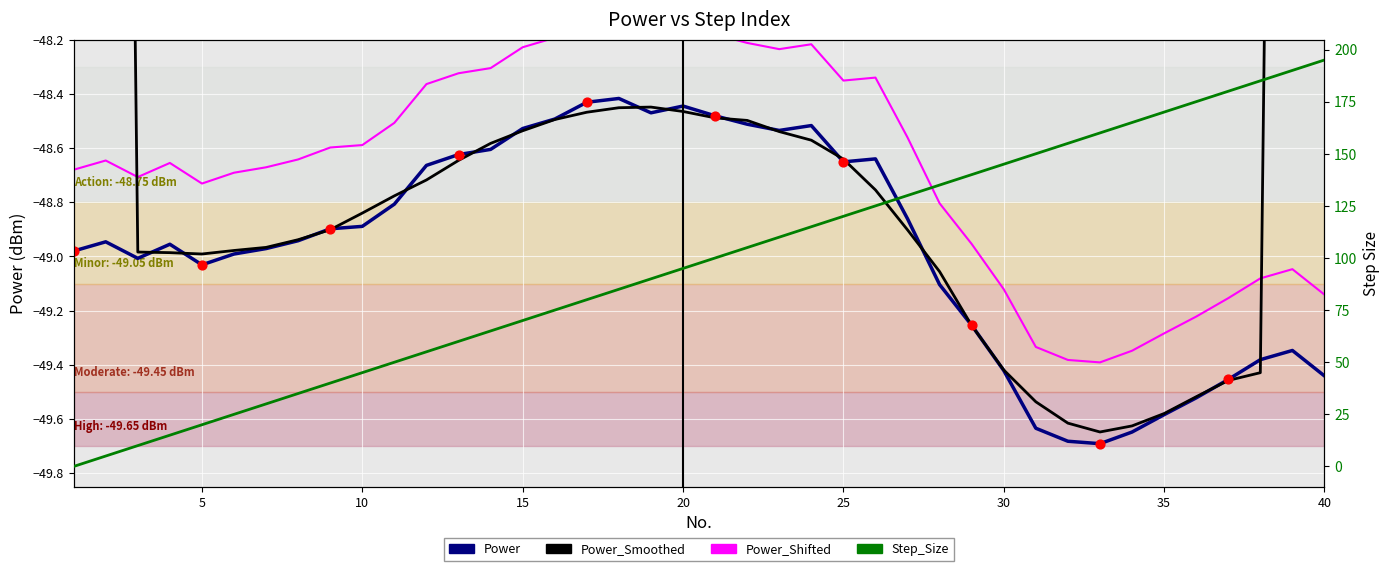

Which series has the largest Y range (max minus min)?

Step_Size